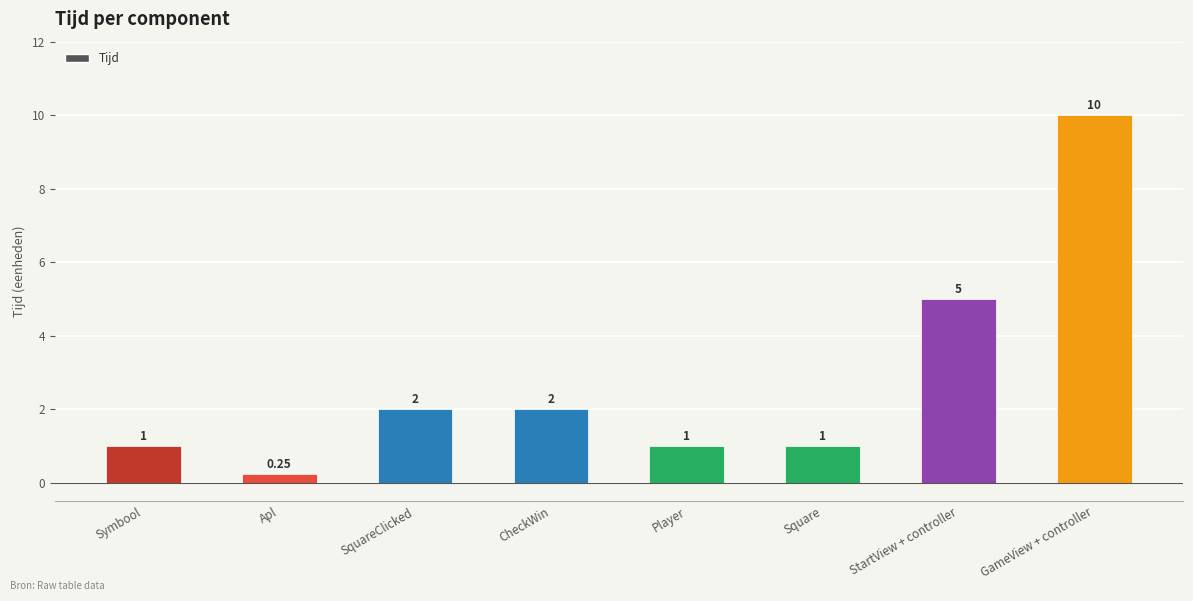

How many distinct data groups are displayed?

1